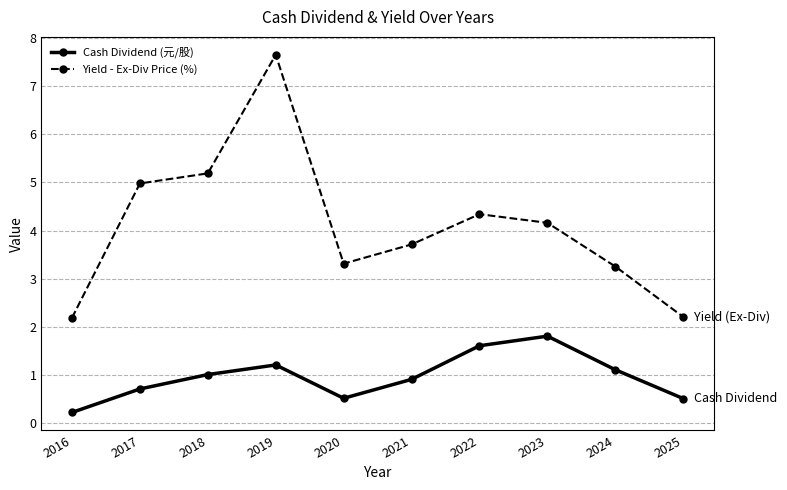

Which category has the lowest value across all series?

2016